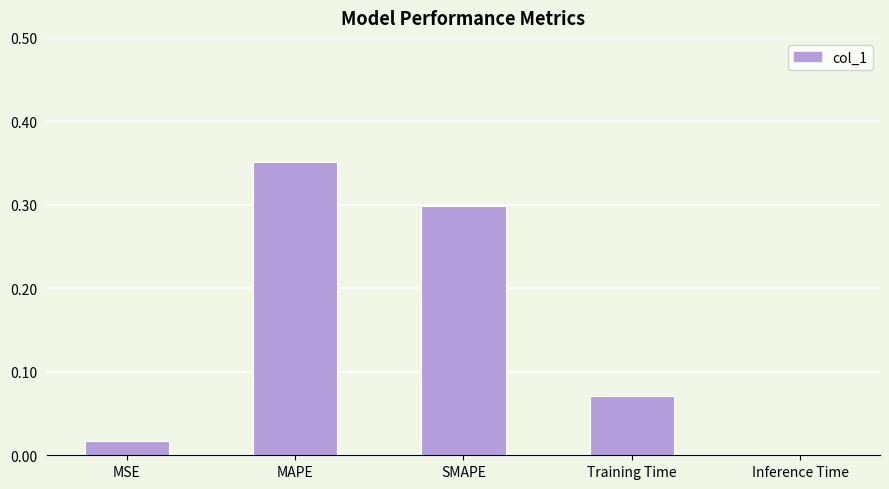

At which category does the chart reach its peak across all series?

MAPE